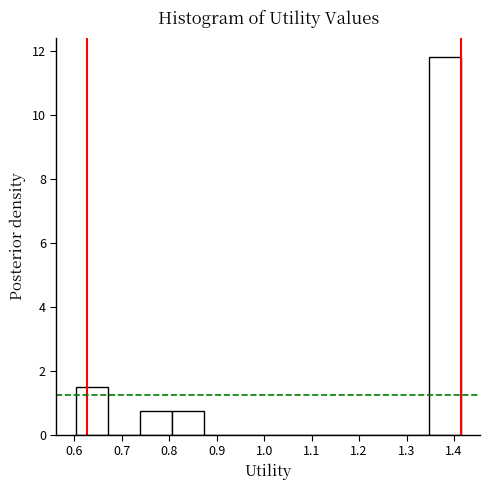

Reading left to right, transcribe this chart: for each bar, give the range it covers on the x-axis and its height. Neither the bar edges nor the heights are printed on the chart, so give them approximately, as read against the axes.

0.60 to 0.67: 1.4
0.67 to 0.74: 0
0.74 to 0.81: 0.8
0.81 to 0.87: 0.8
0.87 to 0.94: 0
0.94 to 1.01: 0
1.01 to 1.08: 0
1.08 to 1.14: 0
1.14 to 1.21: 0
1.21 to 1.28: 0
1.28 to 1.35: 0
1.35 to 1.41: 11.8